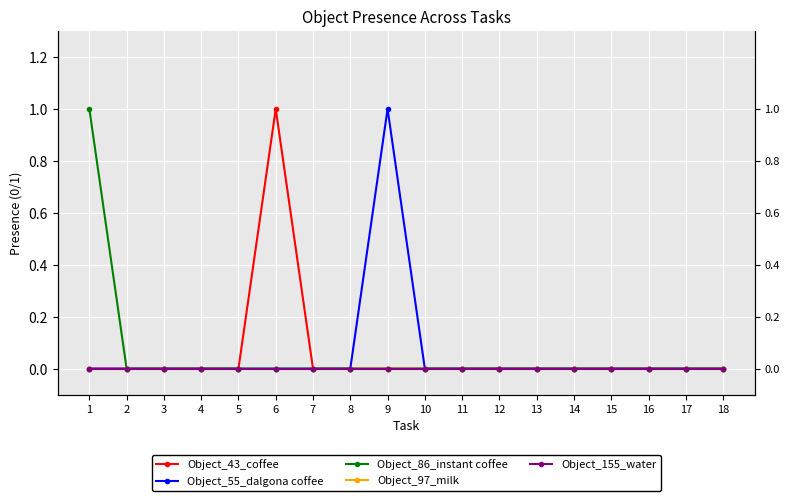

The value of Object_97_milk at 18 is 0. True or false?

True